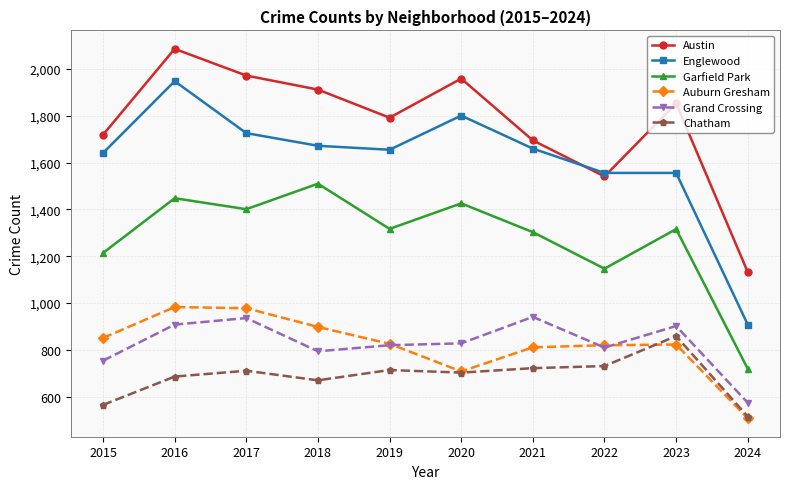

True or false: Garfield Park has more than 0 interior local peaks.

True